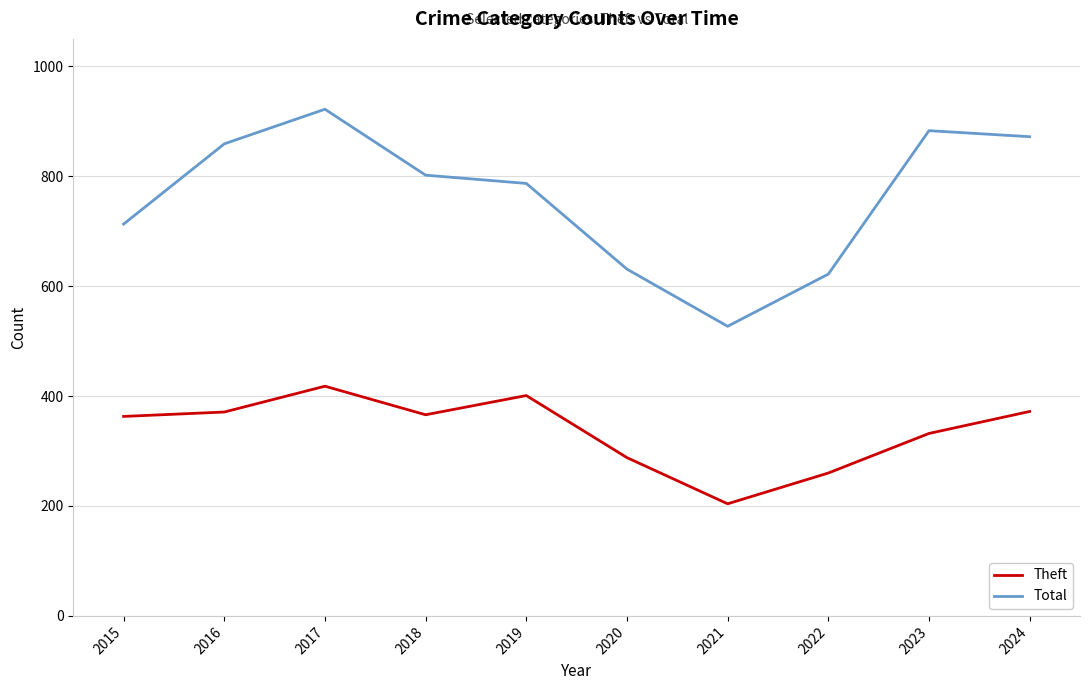

True or false: Total and Theft cross at least once.

False